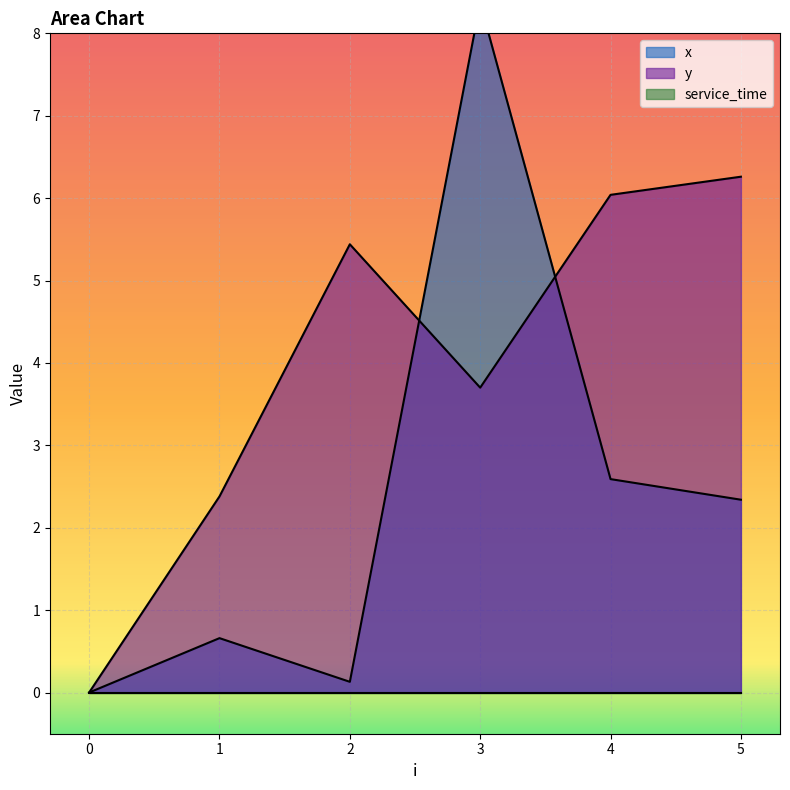

How many lines are shown in the chart?

2